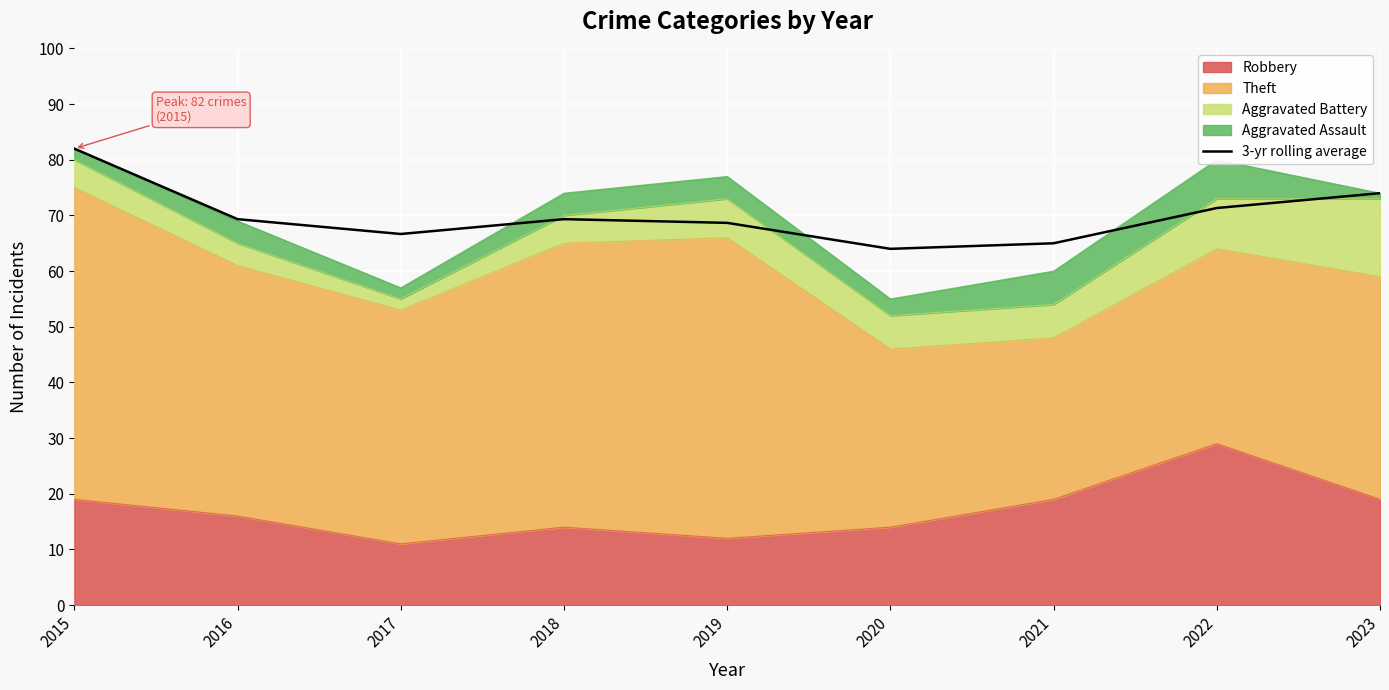

Which has a higher value, 2020 or 2019?

2019